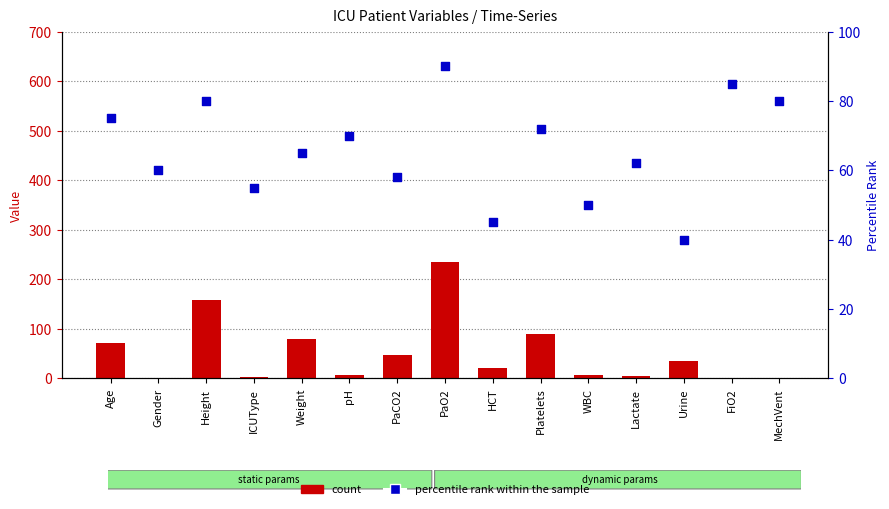

Which series has the largest Y range (max minus min)?

count